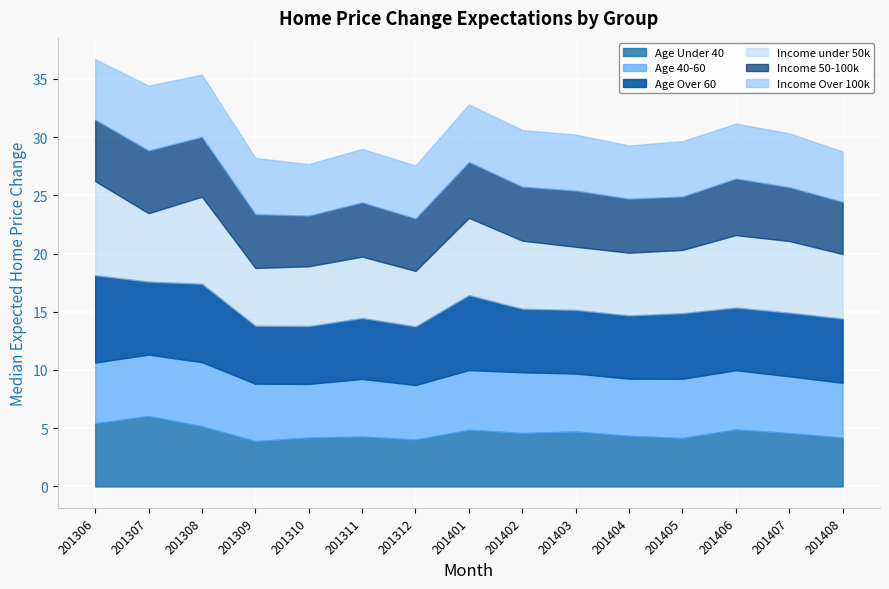

True or false: Income under 50k and Income Over 100k intersect in this chart.

False